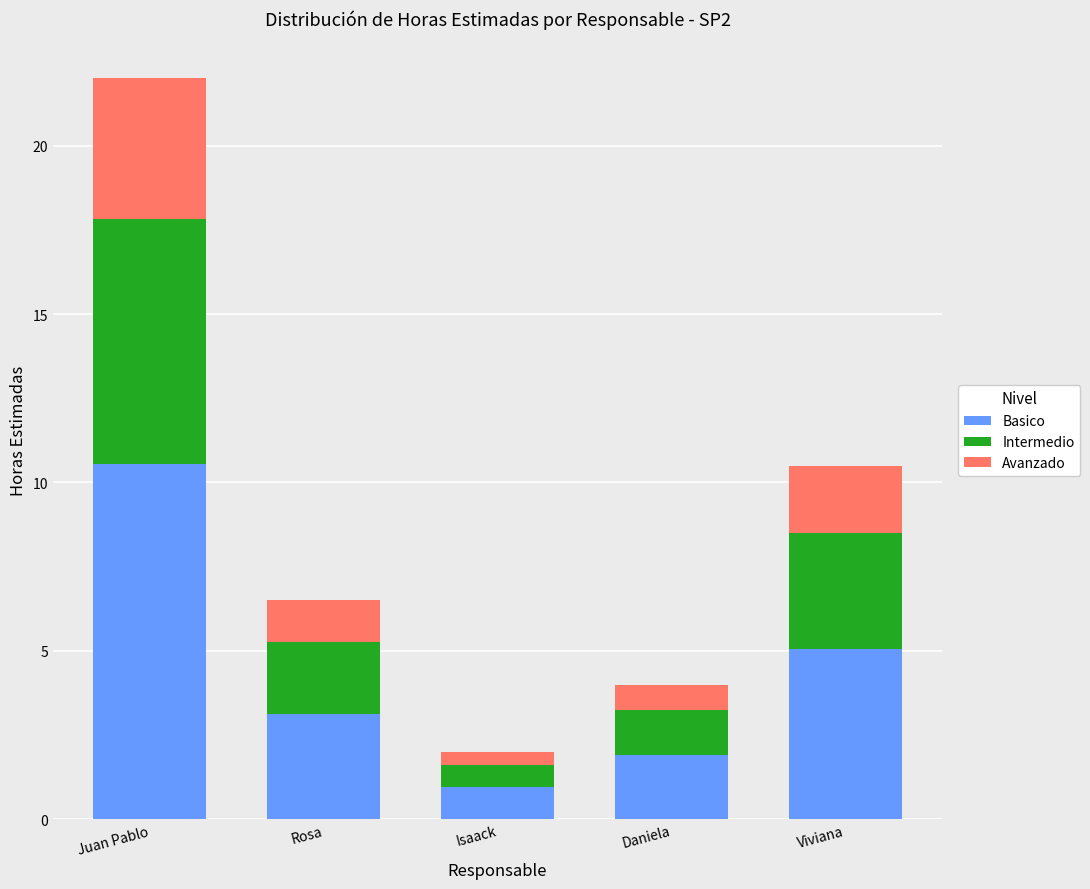

Which category has the highest value in the Basico series?

Juan Pablo